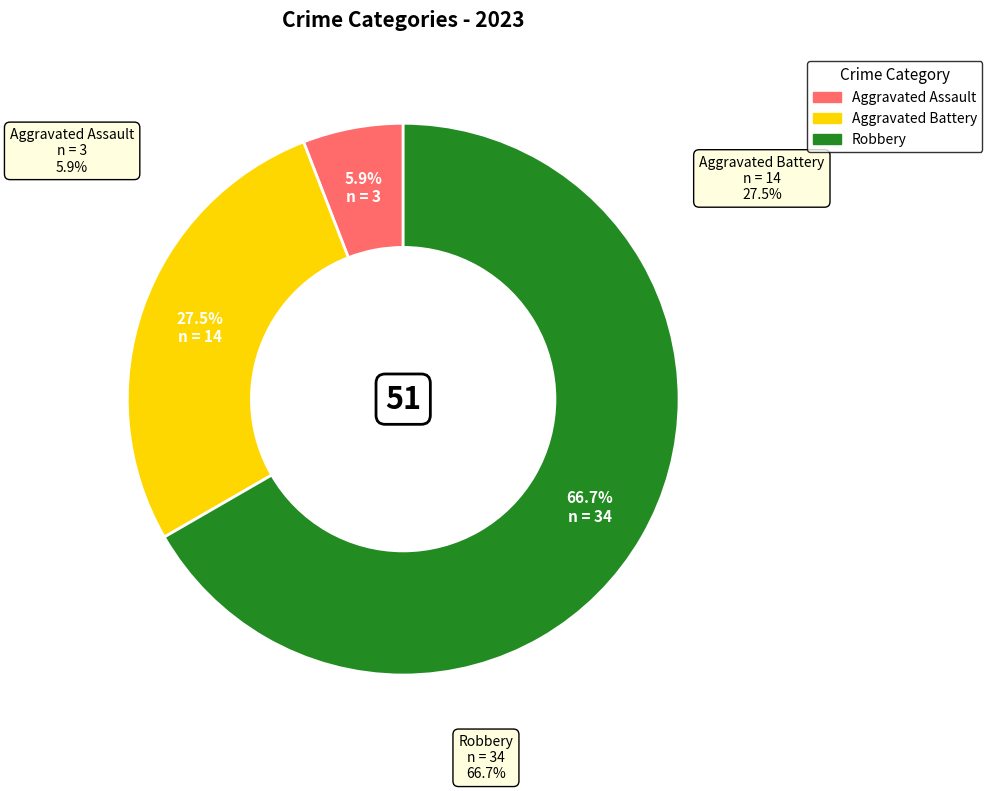

To the nearest percent, what is the difference between the Robbery and Aggravated Battery slice percentages?

39%